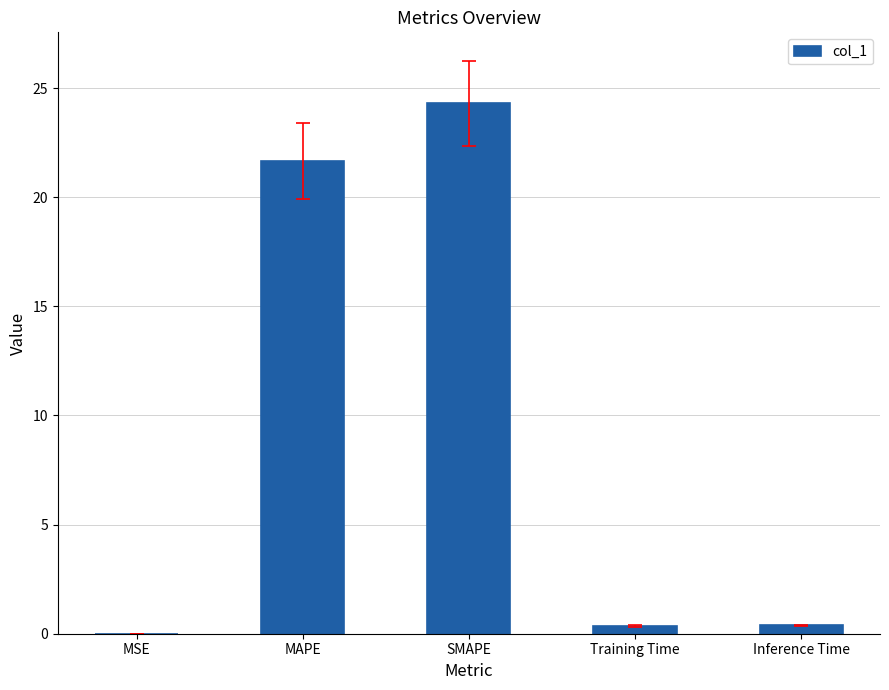

At which category does the chart reach its peak across all series?

SMAPE